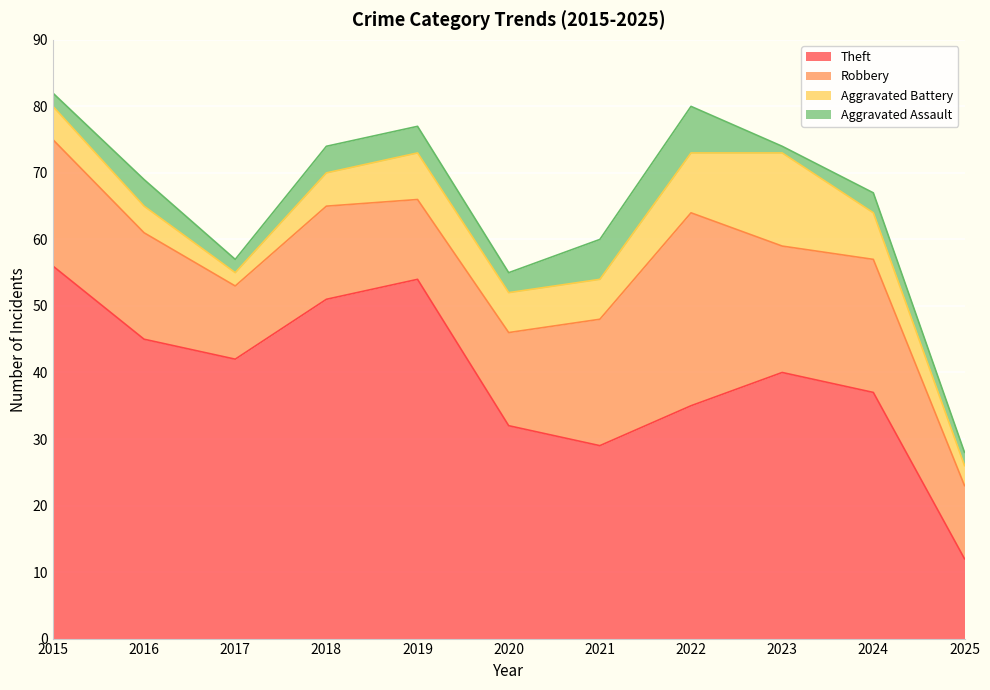

List the series in order of their peak value, highest first.

Theft, Robbery, Aggravated Battery, Aggravated Assault